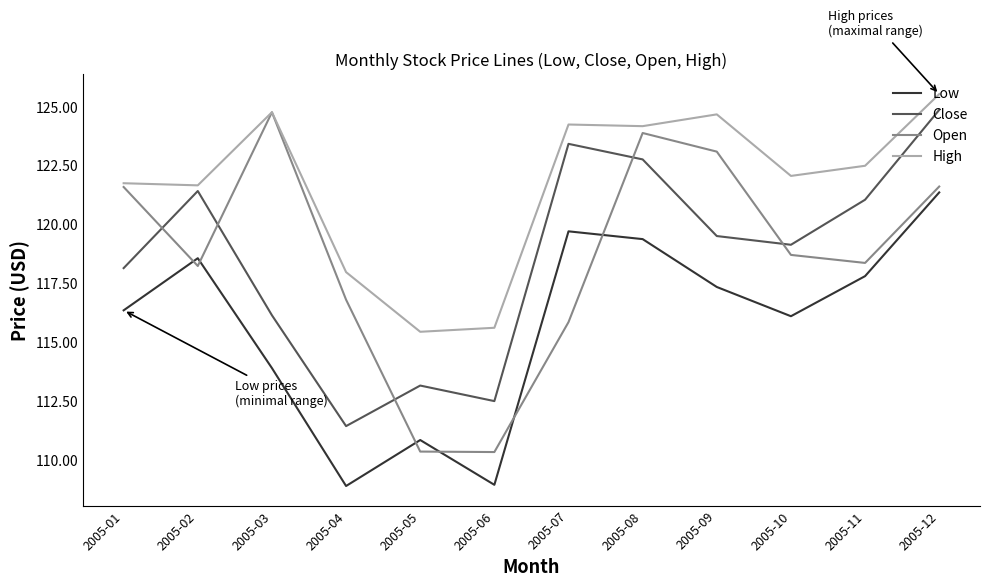

Which series has the largest total across all categories?

High